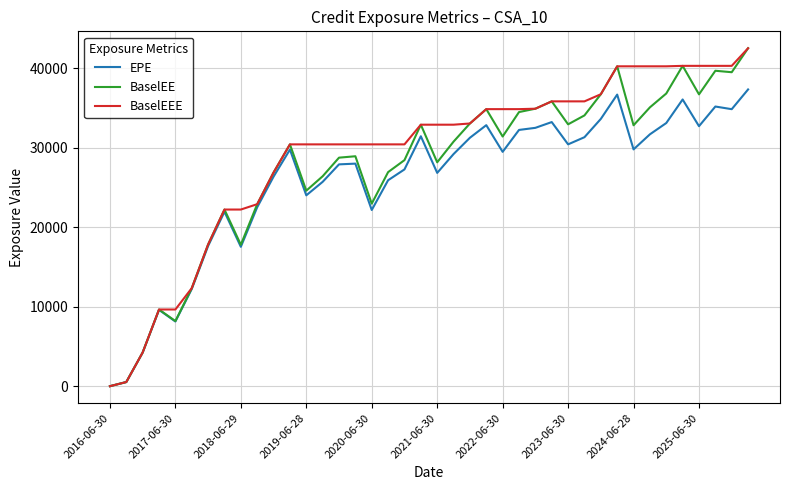

What is the maximum value for EPE?

37336.2